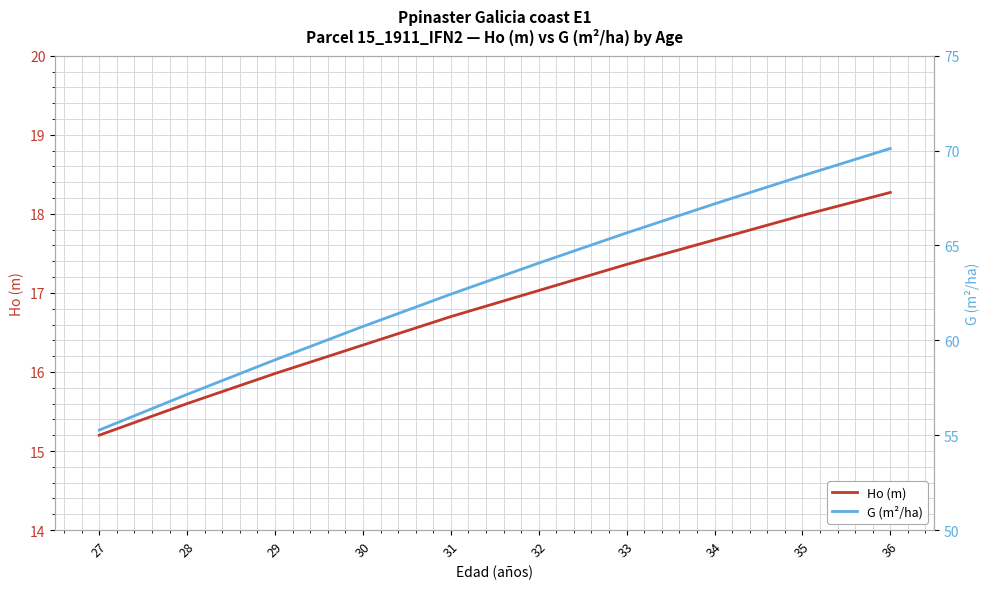

Which category has the lowest value in the G (m²/ha) series?

27